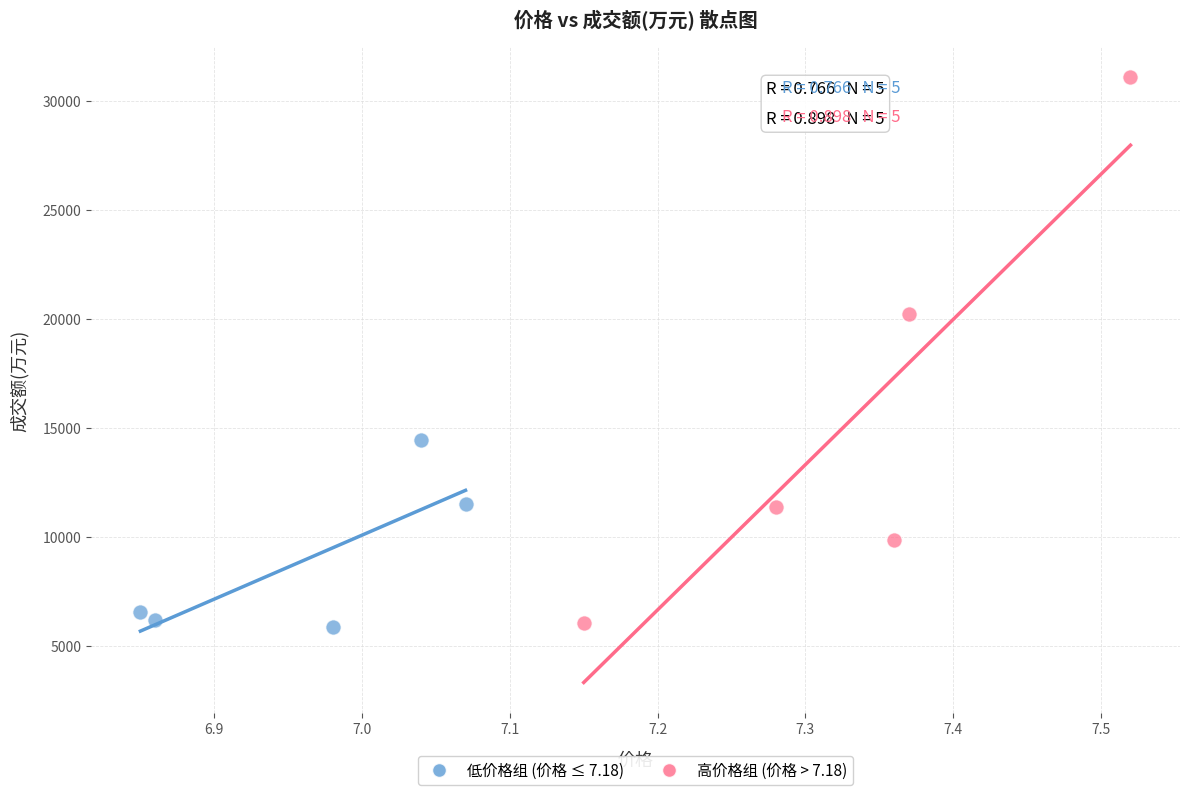

Which series has the widest spread of Y values?

高价格组 (价格 > 7.18)